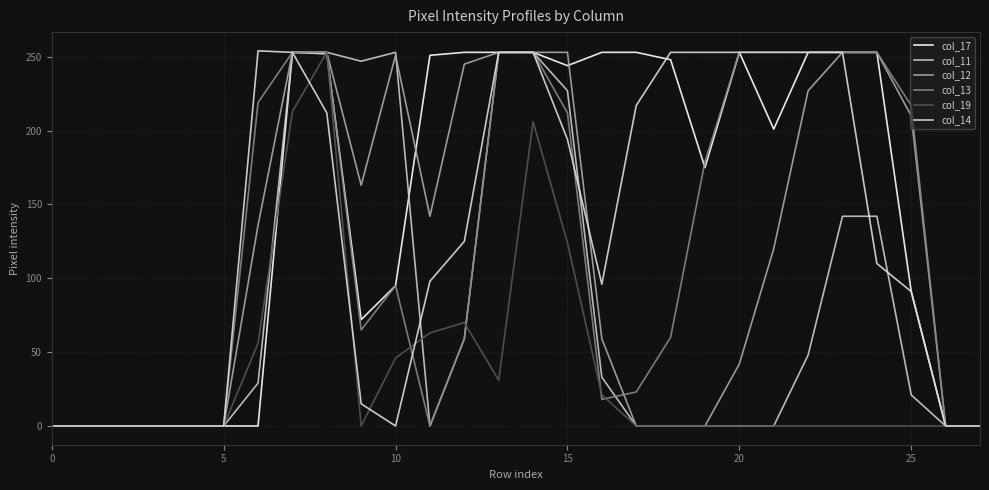

At how many categories does at least one series exceed 164?

20